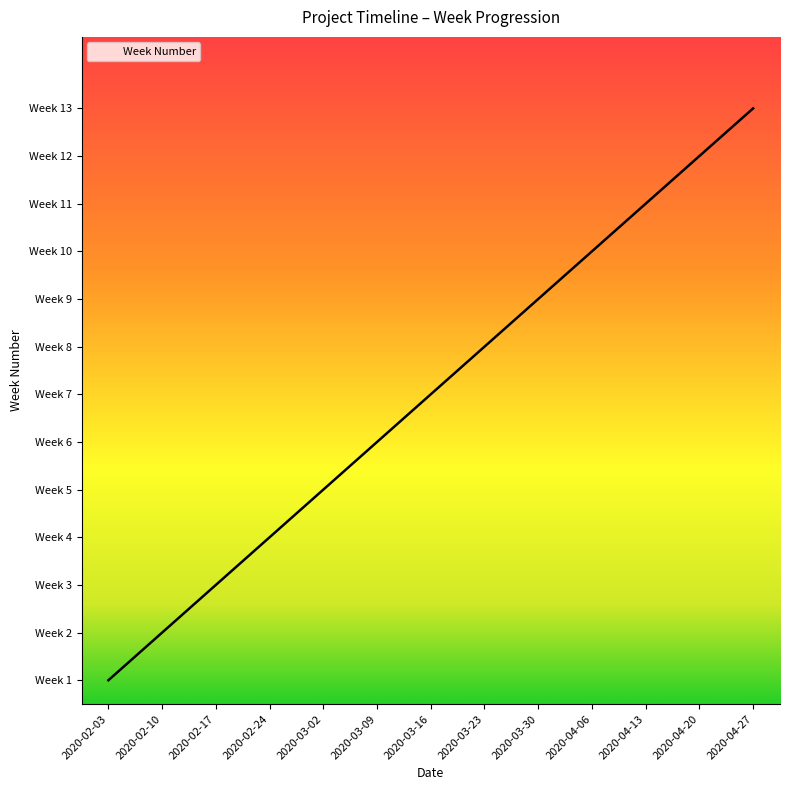

Between 2020-02-24 and 2020-04-06, which is larger?

2020-04-06